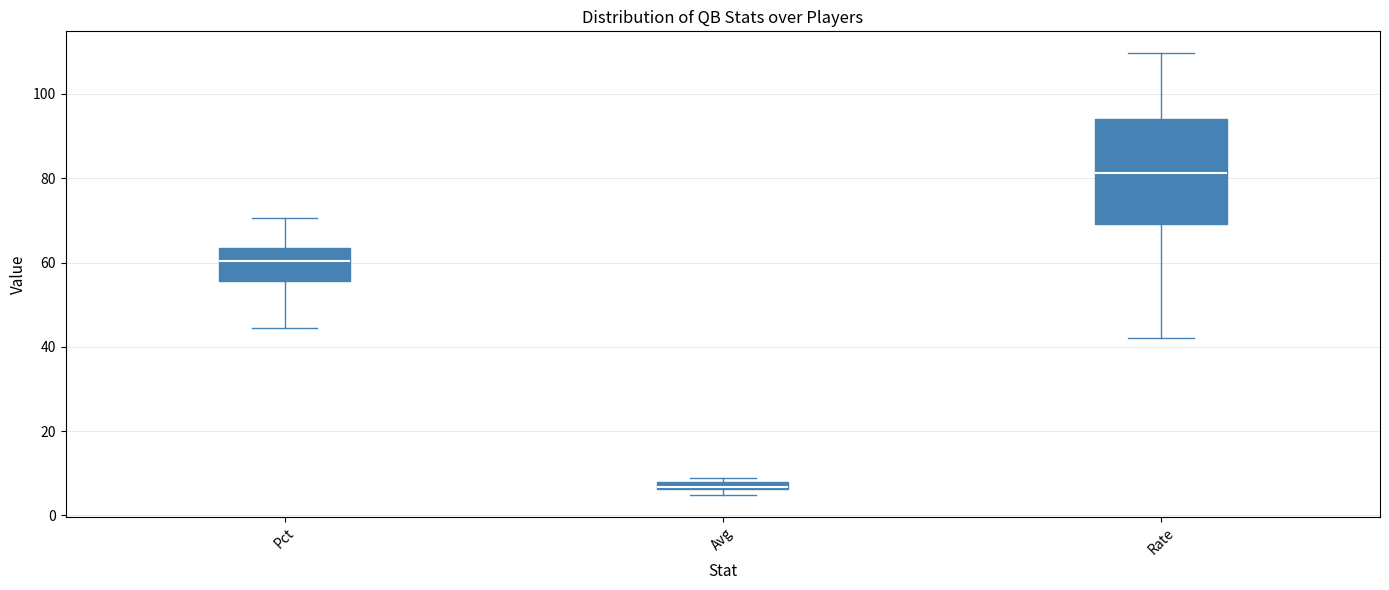

Which box's median line is the highest?

Rate